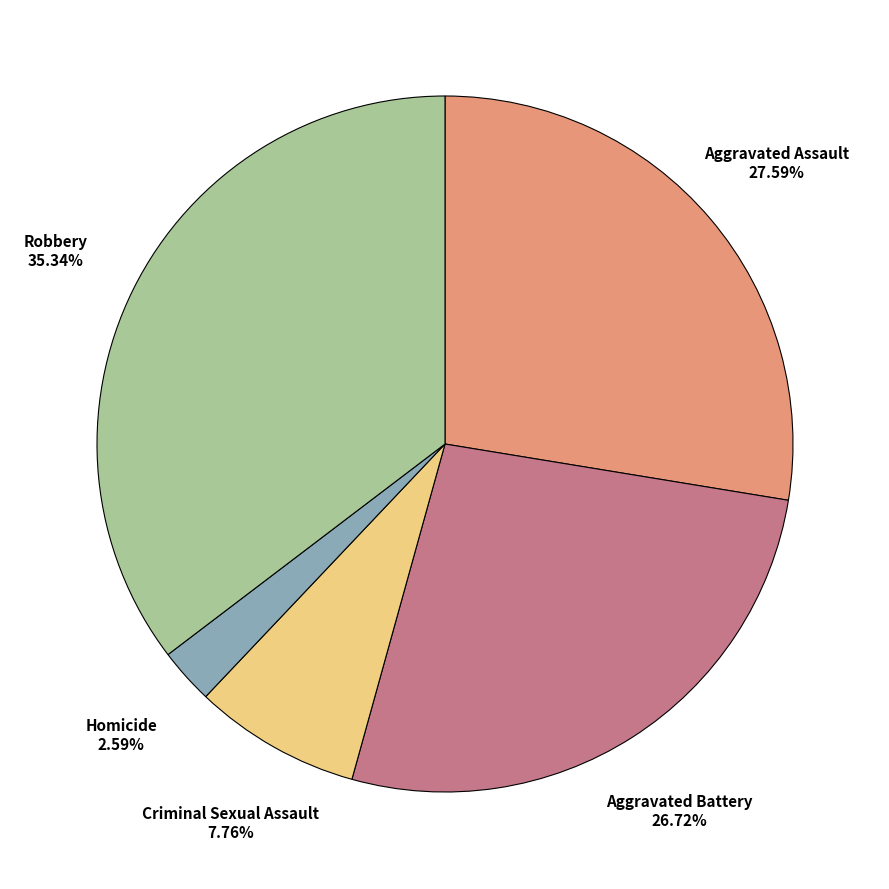

To the nearest percent, what is the difference between the Homicide and Aggravated Battery slice percentages?

24%